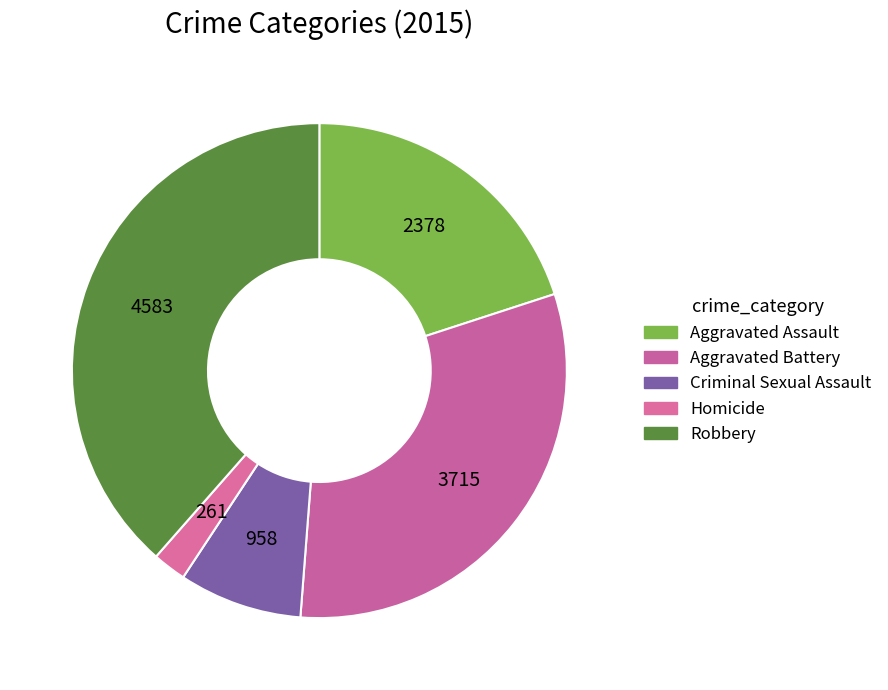

Combined, do Homicide and Robbery account for over 50%?

No